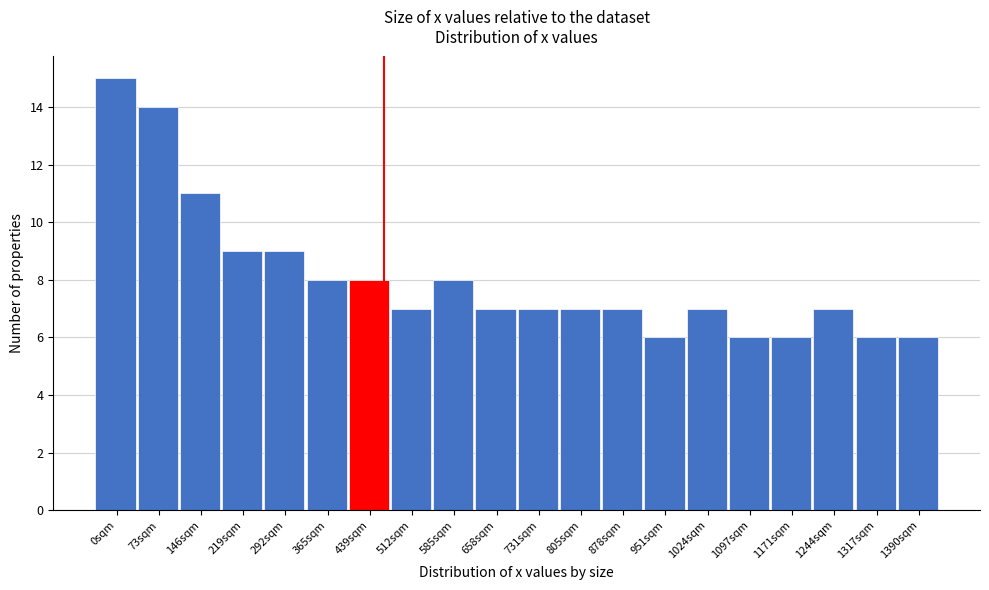

Reading left to right, what are all the values shown in this chart?

15	14	11	9	9	8	8	7	8	7	7	7	7	6	7	6	6	7	6	6